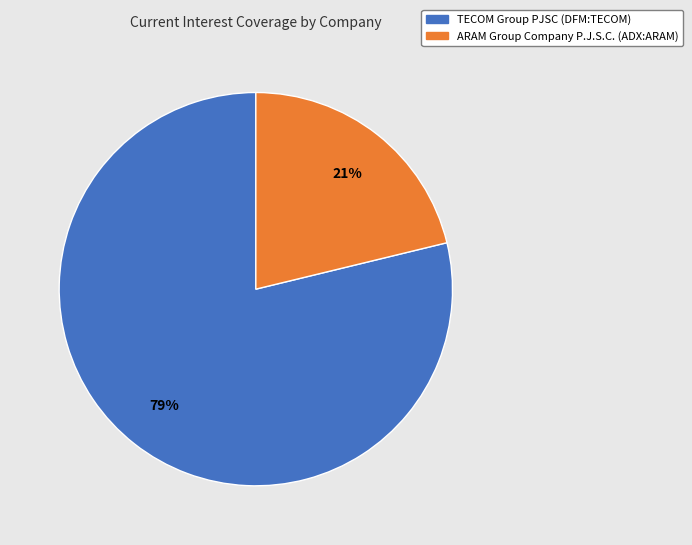

Approximately how many times larger is the value at ARAM Group Company P.J.S.C. (ADX:ARAM) compared to TECOM Group PJSC (DFM:TECOM)?

0.3